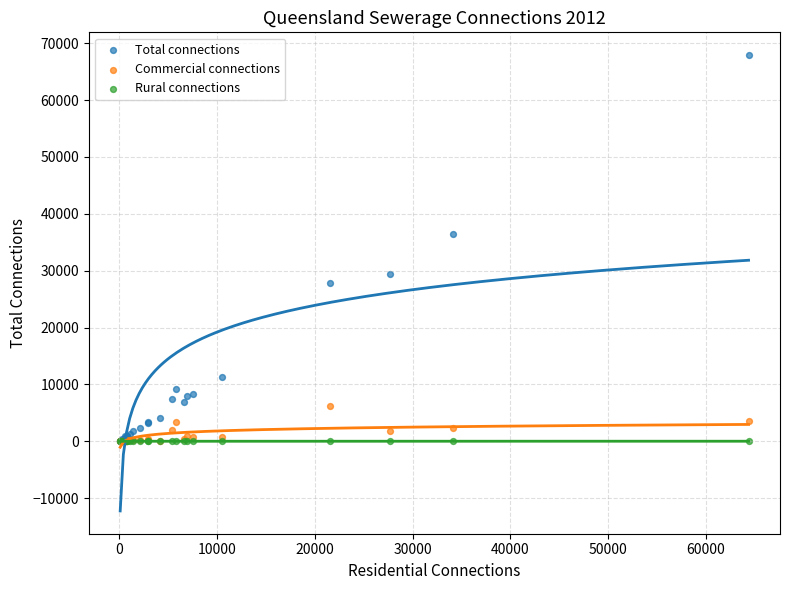

Across all series, what Y value is closest to 33952?

36414